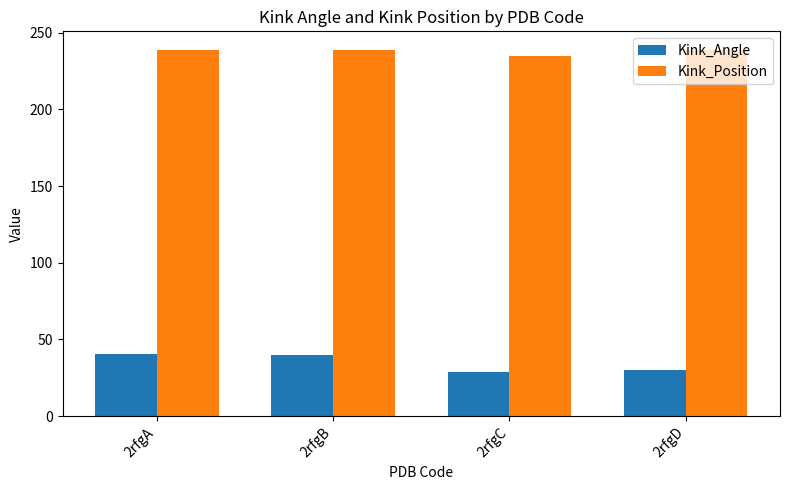

What is the value of the Kink_Angle bar at the 4th from the left?

30.3